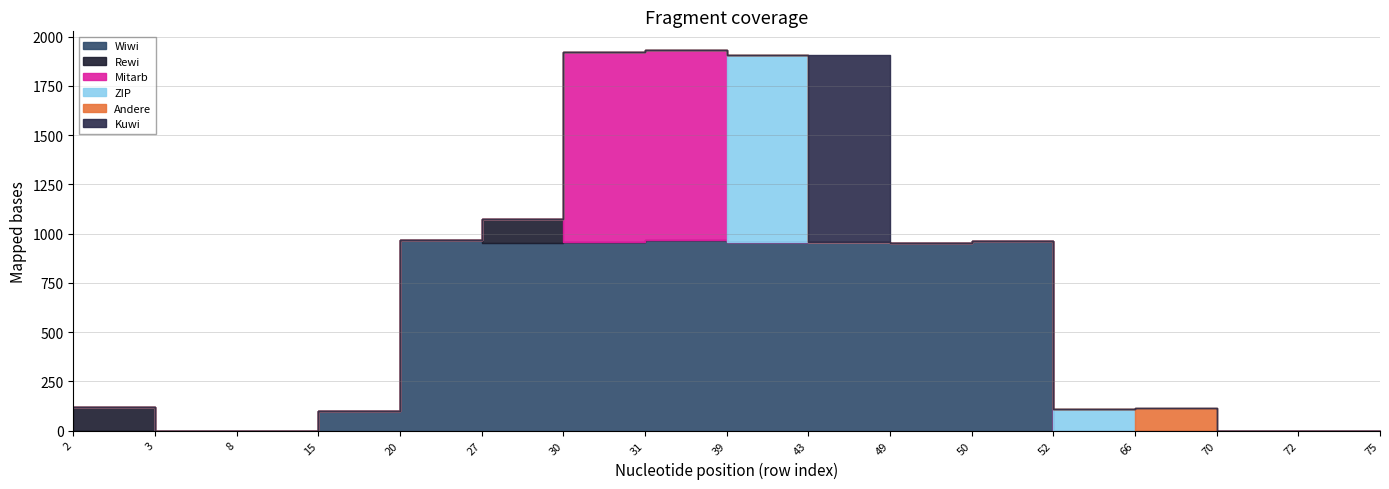

Reading right to left, list all the values displayed in this chart.

Wiwi: 75=0	72=0	70=0	66=0	52=0	50=965	49=953	43=960	39=956	31=967	30=959	27=955	20=968	15=100	8=0	3=0	2=0
Rewi: 75=0	72=0	70=0	66=0	52=0	50=0	49=0	43=0	39=0	31=0	30=0	27=117	20=0	15=0	8=0	3=0	2=122
Mitarb: 75=0	72=0	70=0	66=0	52=0	50=0	49=0	43=0	39=0	31=964	30=962	27=0	20=0	15=0	8=0	3=0	2=0
ZIP: 75=0	72=0	70=0	66=0	52=112	50=0	49=0	43=0	39=949	31=0	30=0	27=0	20=0	15=0	8=0	3=0	2=0
Andere: 75=0	72=0	70=0	66=113	52=0	50=0	49=0	43=0	39=0	31=0	30=0	27=0	20=0	15=0	8=0	3=0	2=0
Kuwi: 75=0	72=0	70=0	66=0	52=0	50=0	49=0	43=947	39=0	31=0	30=0	27=0	20=0	15=0	8=0	3=0	2=0